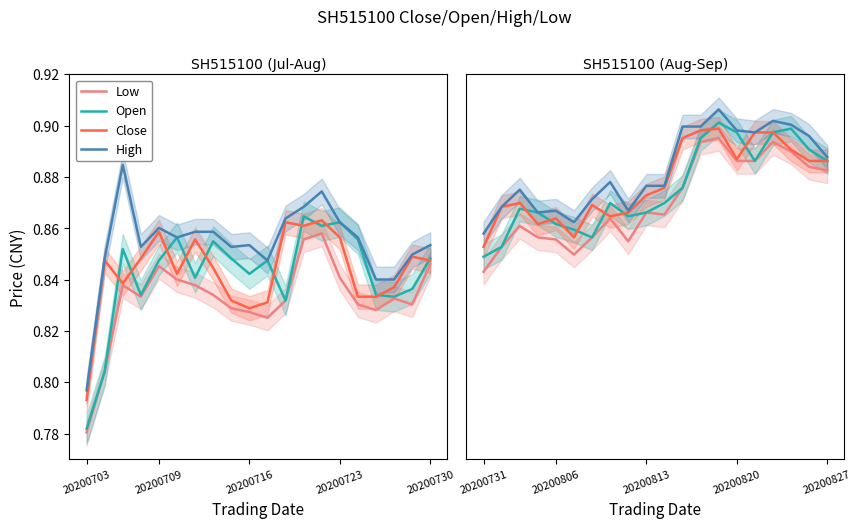

What is the sum of the Open values at 12 and 19?

1.8